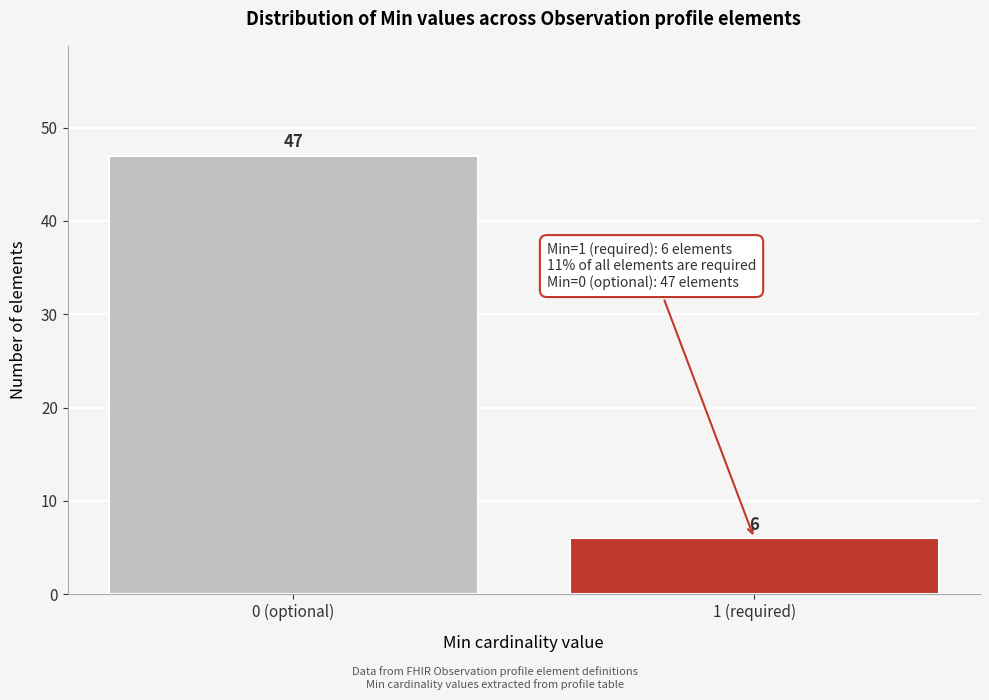

Reading left to right, list all the values displayed in this chart.

0 (optional)=47	1 (required)=6